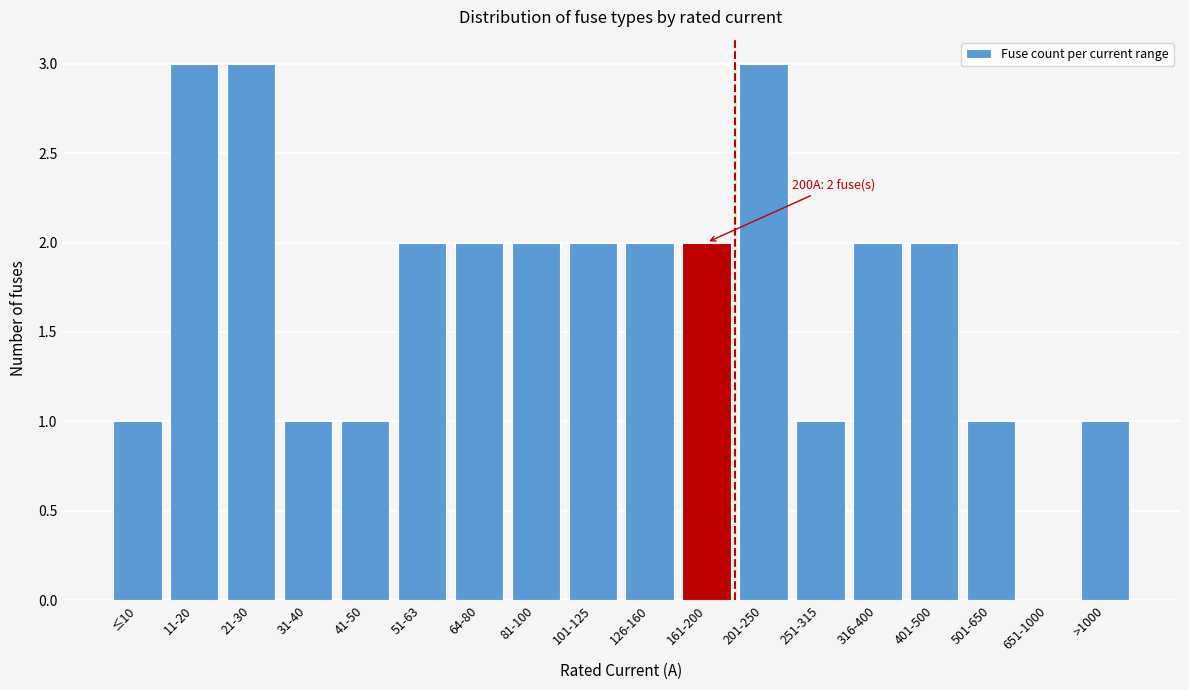

Reading right to left, what are all the values shown in this chart?

>1000=1	651-1000=0	501-650=1	401-500=2	316-400=2	251-315=1	201-250=3	161-200=2	126-160=2	101-125=2	81-100=2	64-80=2	51-63=2	41-50=1	31-40=1	21-30=3	11-20=3	≤10=1